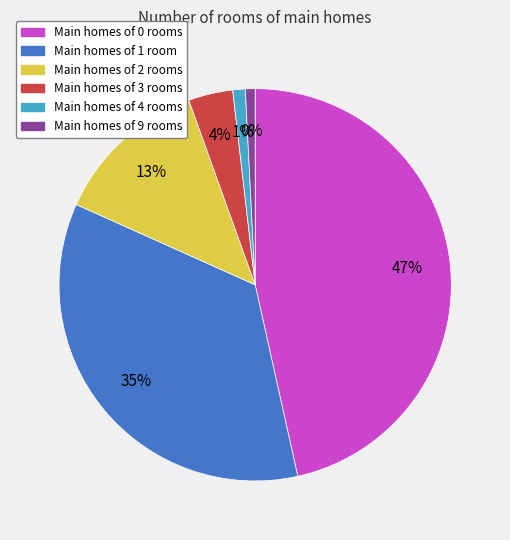

True or false: 1 accounts for 35% of the total.

True